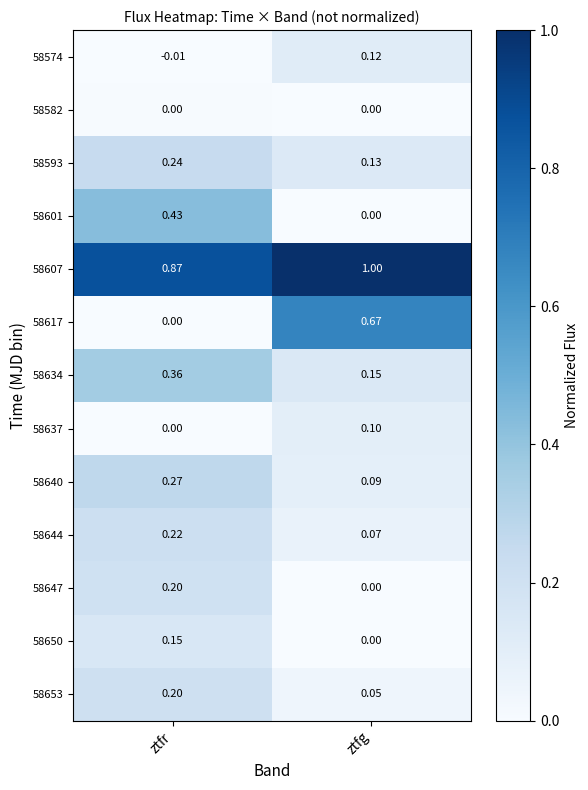

At which category does the chart reach its minimum across all series?

ztfr